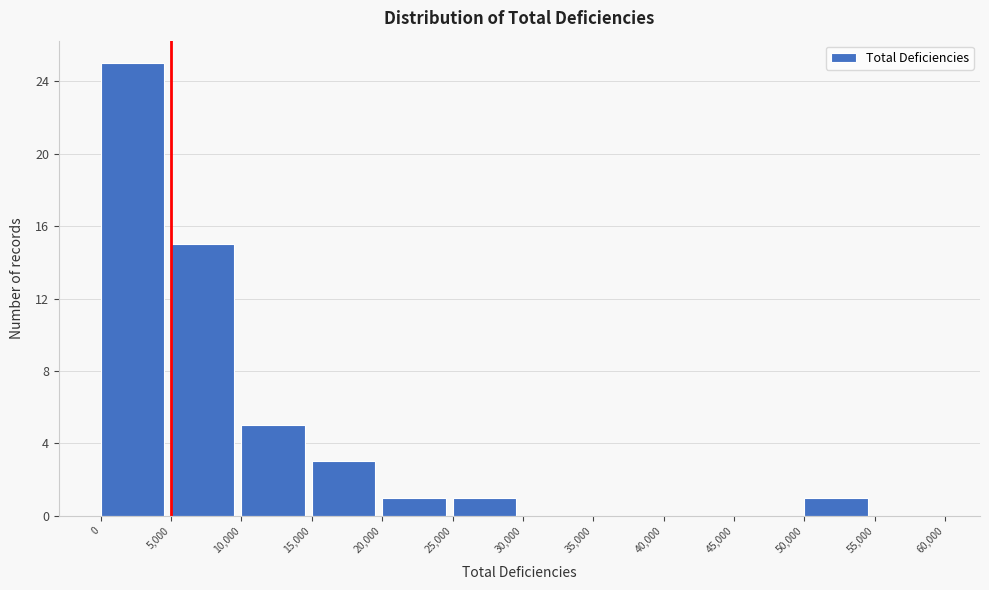

Reading left to right, list every bar in this chart as the range it spans on the x-axis followed by its height. The values are not printed on the chart, so give them approximately, as read against the axis.

0 to 5,000: 25
5,000 to 10,000: 15
10,000 to 15,000: 5
15,000 to 20,000: 3
20,000 to 25,000: 1
25,000 to 30,000: 1
30,000 to 35,000: 0
35,000 to 40,000: 0
40,000 to 45,000: 0
45,000 to 50,000: 0
50,000 to 55,000: 1
55,000 to 60,000: 0